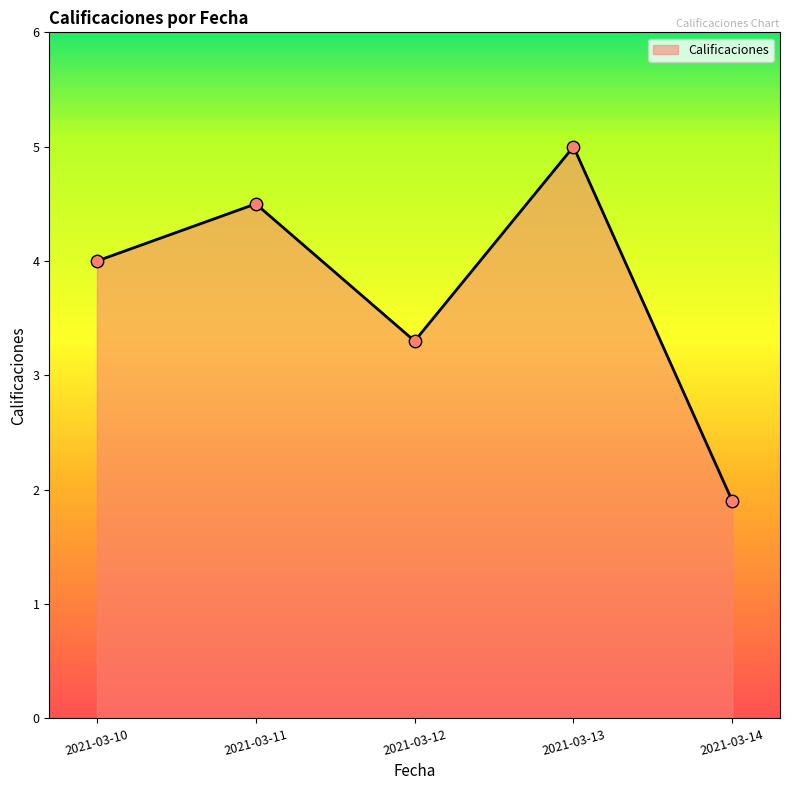

Which has a higher value, 2021-03-13 or 2021-03-12?

2021-03-13